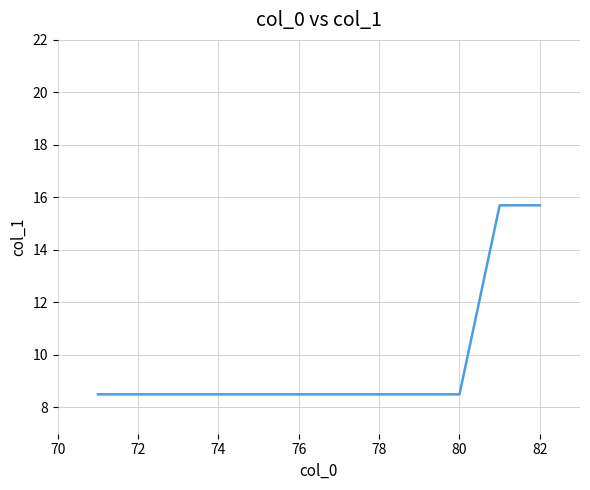

What is the minimum value shown in the chart?

8.5